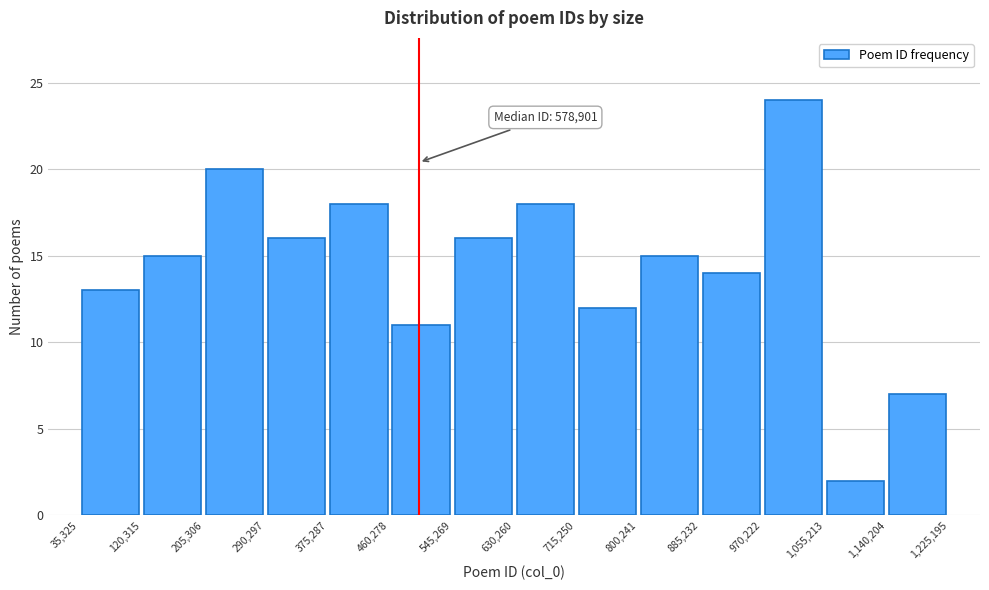

Which range on the x-axis has the tallest bar?

970,222 to 1,055,213